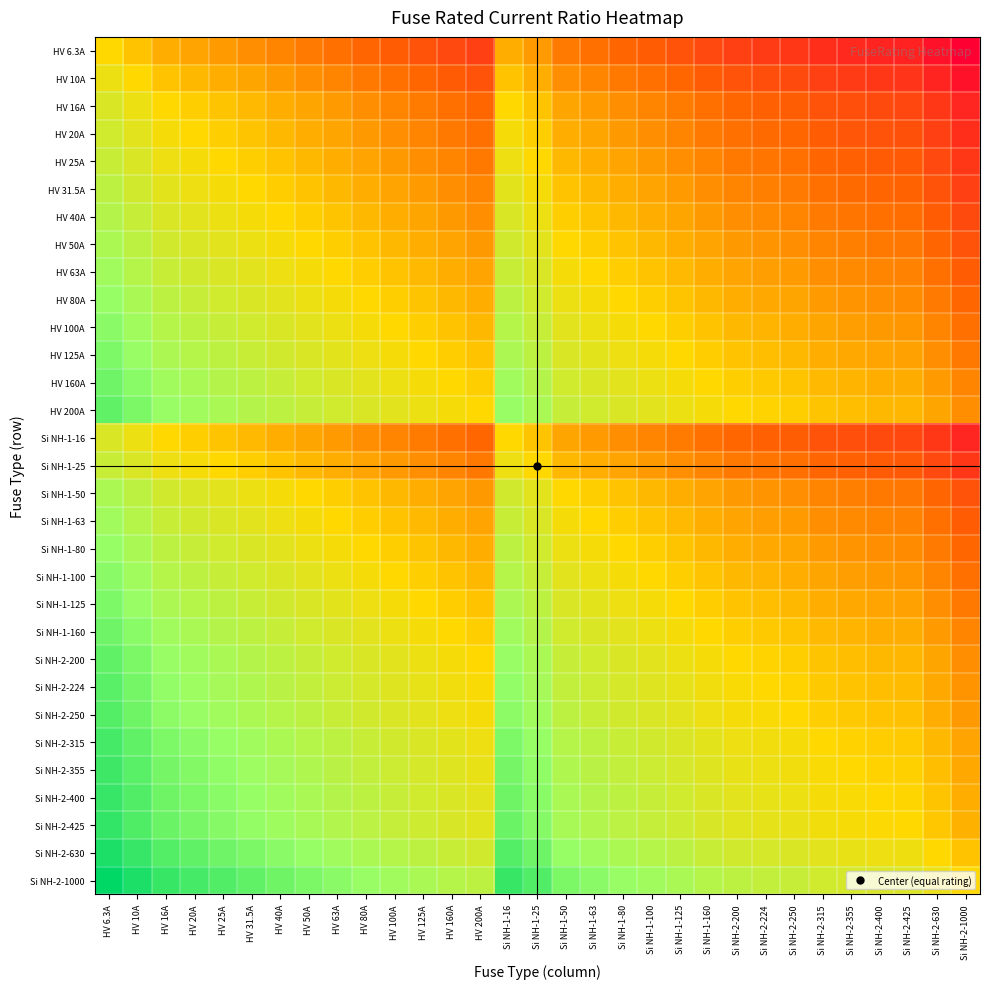

Reading left to right, extract all data points from this chart.

HV 6.3A: HV 6.3A=0.0	HV 10A=-0.7	HV 16A=-1.3	HV 20A=-1.7	HV 25A=-2.0	HV 31.5A=-2.3	HV 40A=-2.7	HV 50A=-3.0	HV 63A=-3.3	HV 80A=-3.7	HV 100A=-4.0	HV 125A=-4.3	HV 160A=-4.7	HV 200A=-5.0	Si NH-1-16=-1.3	Si NH-1-25=-2.0	Si NH-1-50=-3.0	Si NH-1-63=-3.3	Si NH-1-80=-3.7	Si NH-1-100=-4.0	Si NH-1-125=-4.3	Si NH-1-160=-4.7	Si NH-2-200=-5.0	Si NH-2-224=-5.2	Si NH-2-250=-5.3	Si NH-2-315=-5.6	Si NH-2-355=-5.8	Si NH-2-400=-6.0	Si NH-2-425=-6.1	Si NH-2-630=-6.6	Si NH-2-1000=-7.3
HV 10A: HV 6.3A=0.7	HV 10A=0.0	HV 16A=-0.7	HV 20A=-1.0	HV 25A=-1.3	HV 31.5A=-1.7	HV 40A=-2.0	HV 50A=-2.3	HV 63A=-2.7	HV 80A=-3.0	HV 100A=-3.3	HV 125A=-3.6	HV 160A=-4.0	HV 200A=-4.3	Si NH-1-16=-0.7	Si NH-1-25=-1.3	Si NH-1-50=-2.3	Si NH-1-63=-2.7	Si NH-1-80=-3.0	Si NH-1-100=-3.3	Si NH-1-125=-3.6	Si NH-1-160=-4.0	Si NH-2-200=-4.3	Si NH-2-224=-4.5	Si NH-2-250=-4.6	Si NH-2-315=-5.0	Si NH-2-355=-5.1	Si NH-2-400=-5.3	Si NH-2-425=-5.4	Si NH-2-630=-6.0	Si NH-2-1000=-6.6
HV 16A: HV 6.3A=1.3	HV 10A=0.7	HV 16A=0.0	HV 20A=-0.3	HV 25A=-0.6	HV 31.5A=-1.0	HV 40A=-1.3	HV 50A=-1.6	HV 63A=-2.0	HV 80A=-2.3	HV 100A=-2.6	HV 125A=-3.0	HV 160A=-3.3	HV 200A=-3.6	Si NH-1-16=0.0	Si NH-1-25=-0.6	Si NH-1-50=-1.6	Si NH-1-63=-2.0	Si NH-1-80=-2.3	Si NH-1-100=-2.6	Si NH-1-125=-3.0	Si NH-1-160=-3.3	Si NH-2-200=-3.6	Si NH-2-224=-3.8	Si NH-2-250=-4.0	Si NH-2-315=-4.3	Si NH-2-355=-4.5	Si NH-2-400=-4.6	Si NH-2-425=-4.7	Si NH-2-630=-5.3	Si NH-2-1000=-6.0
HV 20A: HV 6.3A=1.7	HV 10A=1.0	HV 16A=0.3	HV 20A=0.0	HV 25A=-0.3	HV 31.5A=-0.7	HV 40A=-1.0	HV 50A=-1.3	HV 63A=-1.7	HV 80A=-2.0	HV 100A=-2.3	HV 125A=-2.6	HV 160A=-3.0	HV 200A=-3.3	Si NH-1-16=0.3	Si NH-1-25=-0.3	Si NH-1-50=-1.3	Si NH-1-63=-1.7	Si NH-1-80=-2.0	Si NH-1-100=-2.3	Si NH-1-125=-2.6	Si NH-1-160=-3.0	Si NH-2-200=-3.3	Si NH-2-224=-3.5	Si NH-2-250=-3.6	Si NH-2-315=-4.0	Si NH-2-355=-4.1	Si NH-2-400=-4.3	Si NH-2-425=-4.4	Si NH-2-630=-5.0	Si NH-2-1000=-5.6
HV 25A: HV 6.3A=2.0	HV 10A=1.3	HV 16A=0.6	HV 20A=0.3	HV 25A=0.0	HV 31.5A=-0.3	HV 40A=-0.7	HV 50A=-1.0	HV 63A=-1.3	HV 80A=-1.7	HV 100A=-2.0	HV 125A=-2.3	HV 160A=-2.7	HV 200A=-3.0	Si NH-1-16=0.6	Si NH-1-25=0.0	Si NH-1-50=-1.0	Si NH-1-63=-1.3	Si NH-1-80=-1.7	Si NH-1-100=-2.0	Si NH-1-125=-2.3	Si NH-1-160=-2.7	Si NH-2-200=-3.0	Si NH-2-224=-3.2	Si NH-2-250=-3.3	Si NH-2-315=-3.7	Si NH-2-355=-3.8	Si NH-2-400=-4.0	Si NH-2-425=-4.1	Si NH-2-630=-4.7	Si NH-2-1000=-5.3
HV 31.5A: HV 6.3A=2.3	HV 10A=1.7	HV 16A=1.0	HV 20A=0.7	HV 25A=0.3	HV 31.5A=0.0	HV 40A=-0.3	HV 50A=-0.7	HV 63A=-1.0	HV 80A=-1.3	HV 100A=-1.7	HV 125A=-2.0	HV 160A=-2.3	HV 200A=-2.7	Si NH-1-16=1.0	Si NH-1-25=0.3	Si NH-1-50=-0.7	Si NH-1-63=-1.0	Si NH-1-80=-1.3	Si NH-1-100=-1.7	Si NH-1-125=-2.0	Si NH-1-160=-2.3	Si NH-2-200=-2.7	Si NH-2-224=-2.8	Si NH-2-250=-3.0	Si NH-2-315=-3.3	Si NH-2-355=-3.5	Si NH-2-400=-3.7	Si NH-2-425=-3.8	Si NH-2-630=-4.3	Si NH-2-1000=-5.0
HV 40A: HV 6.3A=2.7	HV 10A=2.0	HV 16A=1.3	HV 20A=1.0	HV 25A=0.7	HV 31.5A=0.3	HV 40A=0.0	HV 50A=-0.3	HV 63A=-0.7	HV 80A=-1.0	HV 100A=-1.3	HV 125A=-1.6	HV 160A=-2.0	HV 200A=-2.3	Si NH-1-16=1.3	Si NH-1-25=0.7	Si NH-1-50=-0.3	Si NH-1-63=-0.7	Si NH-1-80=-1.0	Si NH-1-100=-1.3	Si NH-1-125=-1.6	Si NH-1-160=-2.0	Si NH-2-200=-2.3	Si NH-2-224=-2.5	Si NH-2-250=-2.6	Si NH-2-315=-3.0	Si NH-2-355=-3.1	Si NH-2-400=-3.3	Si NH-2-425=-3.4	Si NH-2-630=-4.0	Si NH-2-1000=-4.6
HV 50A: HV 6.3A=3.0	HV 10A=2.3	HV 16A=1.6	HV 20A=1.3	HV 25A=1.0	HV 31.5A=0.7	HV 40A=0.3	HV 50A=0.0	HV 63A=-0.3	HV 80A=-0.7	HV 100A=-1.0	HV 125A=-1.3	HV 160A=-1.7	HV 200A=-2.0	Si NH-1-16=1.6	Si NH-1-25=1.0	Si NH-1-50=0.0	Si NH-1-63=-0.3	Si NH-1-80=-0.7	Si NH-1-100=-1.0	Si NH-1-125=-1.3	Si NH-1-160=-1.7	Si NH-2-200=-2.0	Si NH-2-224=-2.2	Si NH-2-250=-2.3	Si NH-2-315=-2.7	Si NH-2-355=-2.8	Si NH-2-400=-3.0	Si NH-2-425=-3.1	Si NH-2-630=-3.7	Si NH-2-1000=-4.3
HV 63A: HV 6.3A=3.3	HV 10A=2.7	HV 16A=2.0	HV 20A=1.7	HV 25A=1.3	HV 31.5A=1.0	HV 40A=0.7	HV 50A=0.3	HV 63A=0.0	HV 80A=-0.3	HV 100A=-0.7	HV 125A=-1.0	HV 160A=-1.3	HV 200A=-1.7	Si NH-1-16=2.0	Si NH-1-25=1.3	Si NH-1-50=0.3	Si NH-1-63=0.0	Si NH-1-80=-0.3	Si NH-1-100=-0.7	Si NH-1-125=-1.0	Si NH-1-160=-1.3	Si NH-2-200=-1.7	Si NH-2-224=-1.8	Si NH-2-250=-2.0	Si NH-2-315=-2.3	Si NH-2-355=-2.5	Si NH-2-400=-2.7	Si NH-2-425=-2.8	Si NH-2-630=-3.3	Si NH-2-1000=-4.0
HV 80A: HV 6.3A=3.7	HV 10A=3.0	HV 16A=2.3	HV 20A=2.0	HV 25A=1.7	HV 31.5A=1.3	HV 40A=1.0	HV 50A=0.7	HV 63A=0.3	HV 80A=0.0	HV 100A=-0.3	HV 125A=-0.6	HV 160A=-1.0	HV 200A=-1.3	Si NH-1-16=2.3	Si NH-1-25=1.7	Si NH-1-50=0.7	Si NH-1-63=0.3	Si NH-1-80=0.0	Si NH-1-100=-0.3	Si NH-1-125=-0.6	Si NH-1-160=-1.0	Si NH-2-200=-1.3	Si NH-2-224=-1.5	Si NH-2-250=-1.6	Si NH-2-315=-2.0	Si NH-2-355=-2.1	Si NH-2-400=-2.3	Si NH-2-425=-2.4	Si NH-2-630=-3.0	Si NH-2-1000=-3.6
HV 100A: HV 6.3A=4.0	HV 10A=3.3	HV 16A=2.6	HV 20A=2.3	HV 25A=2.0	HV 31.5A=1.7	HV 40A=1.3	HV 50A=1.0	HV 63A=0.7	HV 80A=0.3	HV 100A=0.0	HV 125A=-0.3	HV 160A=-0.7	HV 200A=-1.0	Si NH-1-16=2.6	Si NH-1-25=2.0	Si NH-1-50=1.0	Si NH-1-63=0.7	Si NH-1-80=0.3	Si NH-1-100=0.0	Si NH-1-125=-0.3	Si NH-1-160=-0.7	Si NH-2-200=-1.0	Si NH-2-224=-1.2	Si NH-2-250=-1.3	Si NH-2-315=-1.7	Si NH-2-355=-1.8	Si NH-2-400=-2.0	Si NH-2-425=-2.1	Si NH-2-630=-2.7	Si NH-2-1000=-3.3
HV 125A: HV 6.3A=4.3	HV 10A=3.6	HV 16A=3.0	HV 20A=2.6	HV 25A=2.3	HV 31.5A=2.0	HV 40A=1.6	HV 50A=1.3	HV 63A=1.0	HV 80A=0.6	HV 100A=0.3	HV 125A=0.0	HV 160A=-0.4	HV 200A=-0.7	Si NH-1-16=3.0	Si NH-1-25=2.3	Si NH-1-50=1.3	Si NH-1-63=1.0	Si NH-1-80=0.6	Si NH-1-100=0.3	Si NH-1-125=0.0	Si NH-1-160=-0.4	Si NH-2-200=-0.7	Si NH-2-224=-0.8	Si NH-2-250=-1.0	Si NH-2-315=-1.3	Si NH-2-355=-1.5	Si NH-2-400=-1.7	Si NH-2-425=-1.8	Si NH-2-630=-2.3	Si NH-2-1000=-3.0
HV 160A: HV 6.3A=4.7	HV 10A=4.0	HV 16A=3.3	HV 20A=3.0	HV 25A=2.7	HV 31.5A=2.3	HV 40A=2.0	HV 50A=1.7	HV 63A=1.3	HV 80A=1.0	HV 100A=0.7	HV 125A=0.4	HV 160A=0.0	HV 200A=-0.3	Si NH-1-16=3.3	Si NH-1-25=2.7	Si NH-1-50=1.7	Si NH-1-63=1.3	Si NH-1-80=1.0	Si NH-1-100=0.7	Si NH-1-125=0.4	Si NH-1-160=0.0	Si NH-2-200=-0.3	Si NH-2-224=-0.5	Si NH-2-250=-0.6	Si NH-2-315=-1.0	Si NH-2-355=-1.1	Si NH-2-400=-1.3	Si NH-2-425=-1.4	Si NH-2-630=-2.0	Si NH-2-1000=-2.6
HV 200A: HV 6.3A=5.0	HV 10A=4.3	HV 16A=3.6	HV 20A=3.3	HV 25A=3.0	HV 31.5A=2.7	HV 40A=2.3	HV 50A=2.0	HV 63A=1.7	HV 80A=1.3	HV 100A=1.0	HV 125A=0.7	HV 160A=0.3	HV 200A=0.0	Si NH-1-16=3.6	Si NH-1-25=3.0	Si NH-1-50=2.0	Si NH-1-63=1.7	Si NH-1-80=1.3	Si NH-1-100=1.0	Si NH-1-125=0.7	Si NH-1-160=0.3	Si NH-2-200=0.0	Si NH-2-224=-0.2	Si NH-2-250=-0.3	Si NH-2-315=-0.7	Si NH-2-355=-0.8	Si NH-2-400=-1.0	Si NH-2-425=-1.1	Si NH-2-630=-1.7	Si NH-2-1000=-2.3
Si NH-1-16: HV 6.3A=1.3	HV 10A=0.7	HV 16A=0.0	HV 20A=-0.3	HV 25A=-0.6	HV 31.5A=-1.0	HV 40A=-1.3	HV 50A=-1.6	HV 63A=-2.0	HV 80A=-2.3	HV 100A=-2.6	HV 125A=-3.0	HV 160A=-3.3	HV 200A=-3.6	Si NH-1-16=0.0	Si NH-1-25=-0.6	Si NH-1-50=-1.6	Si NH-1-63=-2.0	Si NH-1-80=-2.3	Si NH-1-100=-2.6	Si NH-1-125=-3.0	Si NH-1-160=-3.3	Si NH-2-200=-3.6	Si NH-2-224=-3.8	Si NH-2-250=-4.0	Si NH-2-315=-4.3	Si NH-2-355=-4.5	Si NH-2-400=-4.6	Si NH-2-425=-4.7	Si NH-2-630=-5.3	Si NH-2-1000=-6.0
Si NH-1-25: HV 6.3A=2.0	HV 10A=1.3	HV 16A=0.6	HV 20A=0.3	HV 25A=0.0	HV 31.5A=-0.3	HV 40A=-0.7	HV 50A=-1.0	HV 63A=-1.3	HV 80A=-1.7	HV 100A=-2.0	HV 125A=-2.3	HV 160A=-2.7	HV 200A=-3.0	Si NH-1-16=0.6	Si NH-1-25=0.0	Si NH-1-50=-1.0	Si NH-1-63=-1.3	Si NH-1-80=-1.7	Si NH-1-100=-2.0	Si NH-1-125=-2.3	Si NH-1-160=-2.7	Si NH-2-200=-3.0	Si NH-2-224=-3.2	Si NH-2-250=-3.3	Si NH-2-315=-3.7	Si NH-2-355=-3.8	Si NH-2-400=-4.0	Si NH-2-425=-4.1	Si NH-2-630=-4.7	Si NH-2-1000=-5.3
Si NH-1-50: HV 6.3A=3.0	HV 10A=2.3	HV 16A=1.6	HV 20A=1.3	HV 25A=1.0	HV 31.5A=0.7	HV 40A=0.3	HV 50A=0.0	HV 63A=-0.3	HV 80A=-0.7	HV 100A=-1.0	HV 125A=-1.3	HV 160A=-1.7	HV 200A=-2.0	Si NH-1-16=1.6	Si NH-1-25=1.0	Si NH-1-50=0.0	Si NH-1-63=-0.3	Si NH-1-80=-0.7	Si NH-1-100=-1.0	Si NH-1-125=-1.3	Si NH-1-160=-1.7	Si NH-2-200=-2.0	Si NH-2-224=-2.2	Si NH-2-250=-2.3	Si NH-2-315=-2.7	Si NH-2-355=-2.8	Si NH-2-400=-3.0	Si NH-2-425=-3.1	Si NH-2-630=-3.7	Si NH-2-1000=-4.3
Si NH-1-63: HV 6.3A=3.3	HV 10A=2.7	HV 16A=2.0	HV 20A=1.7	HV 25A=1.3	HV 31.5A=1.0	HV 40A=0.7	HV 50A=0.3	HV 63A=0.0	HV 80A=-0.3	HV 100A=-0.7	HV 125A=-1.0	HV 160A=-1.3	HV 200A=-1.7	Si NH-1-16=2.0	Si NH-1-25=1.3	Si NH-1-50=0.3	Si NH-1-63=0.0	Si NH-1-80=-0.3	Si NH-1-100=-0.7	Si NH-1-125=-1.0	Si NH-1-160=-1.3	Si NH-2-200=-1.7	Si NH-2-224=-1.8	Si NH-2-250=-2.0	Si NH-2-315=-2.3	Si NH-2-355=-2.5	Si NH-2-400=-2.7	Si NH-2-425=-2.8	Si NH-2-630=-3.3	Si NH-2-1000=-4.0
Si NH-1-80: HV 6.3A=3.7	HV 10A=3.0	HV 16A=2.3	HV 20A=2.0	HV 25A=1.7	HV 31.5A=1.3	HV 40A=1.0	HV 50A=0.7	HV 63A=0.3	HV 80A=0.0	HV 100A=-0.3	HV 125A=-0.6	HV 160A=-1.0	HV 200A=-1.3	Si NH-1-16=2.3	Si NH-1-25=1.7	Si NH-1-50=0.7	Si NH-1-63=0.3	Si NH-1-80=0.0	Si NH-1-100=-0.3	Si NH-1-125=-0.6	Si NH-1-160=-1.0	Si NH-2-200=-1.3	Si NH-2-224=-1.5	Si NH-2-250=-1.6	Si NH-2-315=-2.0	Si NH-2-355=-2.1	Si NH-2-400=-2.3	Si NH-2-425=-2.4	Si NH-2-630=-3.0	Si NH-2-1000=-3.6
Si NH-1-100: HV 6.3A=4.0	HV 10A=3.3	HV 16A=2.6	HV 20A=2.3	HV 25A=2.0	HV 31.5A=1.7	HV 40A=1.3	HV 50A=1.0	HV 63A=0.7	HV 80A=0.3	HV 100A=0.0	HV 125A=-0.3	HV 160A=-0.7	HV 200A=-1.0	Si NH-1-16=2.6	Si NH-1-25=2.0	Si NH-1-50=1.0	Si NH-1-63=0.7	Si NH-1-80=0.3	Si NH-1-100=0.0	Si NH-1-125=-0.3	Si NH-1-160=-0.7	Si NH-2-200=-1.0	Si NH-2-224=-1.2	Si NH-2-250=-1.3	Si NH-2-315=-1.7	Si NH-2-355=-1.8	Si NH-2-400=-2.0	Si NH-2-425=-2.1	Si NH-2-630=-2.7	Si NH-2-1000=-3.3
Si NH-1-125: HV 6.3A=4.3	HV 10A=3.6	HV 16A=3.0	HV 20A=2.6	HV 25A=2.3	HV 31.5A=2.0	HV 40A=1.6	HV 50A=1.3	HV 63A=1.0	HV 80A=0.6	HV 100A=0.3	HV 125A=0.0	HV 160A=-0.4	HV 200A=-0.7	Si NH-1-16=3.0	Si NH-1-25=2.3	Si NH-1-50=1.3	Si NH-1-63=1.0	Si NH-1-80=0.6	Si NH-1-100=0.3	Si NH-1-125=0.0	Si NH-1-160=-0.4	Si NH-2-200=-0.7	Si NH-2-224=-0.8	Si NH-2-250=-1.0	Si NH-2-315=-1.3	Si NH-2-355=-1.5	Si NH-2-400=-1.7	Si NH-2-425=-1.8	Si NH-2-630=-2.3	Si NH-2-1000=-3.0
Si NH-1-160: HV 6.3A=4.7	HV 10A=4.0	HV 16A=3.3	HV 20A=3.0	HV 25A=2.7	HV 31.5A=2.3	HV 40A=2.0	HV 50A=1.7	HV 63A=1.3	HV 80A=1.0	HV 100A=0.7	HV 125A=0.4	HV 160A=0.0	HV 200A=-0.3	Si NH-1-16=3.3	Si NH-1-25=2.7	Si NH-1-50=1.7	Si NH-1-63=1.3	Si NH-1-80=1.0	Si NH-1-100=0.7	Si NH-1-125=0.4	Si NH-1-160=0.0	Si NH-2-200=-0.3	Si NH-2-224=-0.5	Si NH-2-250=-0.6	Si NH-2-315=-1.0	Si NH-2-355=-1.1	Si NH-2-400=-1.3	Si NH-2-425=-1.4	Si NH-2-630=-2.0	Si NH-2-1000=-2.6
Si NH-2-200: HV 6.3A=5.0	HV 10A=4.3	HV 16A=3.6	HV 20A=3.3	HV 25A=3.0	HV 31.5A=2.7	HV 40A=2.3	HV 50A=2.0	HV 63A=1.7	HV 80A=1.3	HV 100A=1.0	HV 125A=0.7	HV 160A=0.3	HV 200A=0.0	Si NH-1-16=3.6	Si NH-1-25=3.0	Si NH-1-50=2.0	Si NH-1-63=1.7	Si NH-1-80=1.3	Si NH-1-100=1.0	Si NH-1-125=0.7	Si NH-1-160=0.3	Si NH-2-200=0.0	Si NH-2-224=-0.2	Si NH-2-250=-0.3	Si NH-2-315=-0.7	Si NH-2-355=-0.8	Si NH-2-400=-1.0	Si NH-2-425=-1.1	Si NH-2-630=-1.7	Si NH-2-1000=-2.3
Si NH-2-224: HV 6.3A=5.2	HV 10A=4.5	HV 16A=3.8	HV 20A=3.5	HV 25A=3.2	HV 31.5A=2.8	HV 40A=2.5	HV 50A=2.2	HV 63A=1.8	HV 80A=1.5	HV 100A=1.2	HV 125A=0.8	HV 160A=0.5	HV 200A=0.2	Si NH-1-16=3.8	Si NH-1-25=3.2	Si NH-1-50=2.2	Si NH-1-63=1.8	Si NH-1-80=1.5	Si NH-1-100=1.2	Si NH-1-125=0.8	Si NH-1-160=0.5	Si NH-2-200=0.2	Si NH-2-224=0.0	Si NH-2-250=-0.2	Si NH-2-315=-0.5	Si NH-2-355=-0.7	Si NH-2-400=-0.8	Si NH-2-425=-0.9	Si NH-2-630=-1.5	Si NH-2-1000=-2.2
Si NH-2-250: HV 6.3A=5.3	HV 10A=4.6	HV 16A=4.0	HV 20A=3.6	HV 25A=3.3	HV 31.5A=3.0	HV 40A=2.6	HV 50A=2.3	HV 63A=2.0	HV 80A=1.6	HV 100A=1.3	HV 125A=1.0	HV 160A=0.6	HV 200A=0.3	Si NH-1-16=4.0	Si NH-1-25=3.3	Si NH-1-50=2.3	Si NH-1-63=2.0	Si NH-1-80=1.6	Si NH-1-100=1.3	Si NH-1-125=1.0	Si NH-1-160=0.6	Si NH-2-200=0.3	Si NH-2-224=0.2	Si NH-2-250=0.0	Si NH-2-315=-0.3	Si NH-2-355=-0.5	Si NH-2-400=-0.7	Si NH-2-425=-0.8	Si NH-2-630=-1.3	Si NH-2-1000=-2.0
Si NH-2-315: HV 6.3A=5.6	HV 10A=5.0	HV 16A=4.3	HV 20A=4.0	HV 25A=3.7	HV 31.5A=3.3	HV 40A=3.0	HV 50A=2.7	HV 63A=2.3	HV 80A=2.0	HV 100A=1.7	HV 125A=1.3	HV 160A=1.0	HV 200A=0.7	Si NH-1-16=4.3	Si NH-1-25=3.7	Si NH-1-50=2.7	Si NH-1-63=2.3	Si NH-1-80=2.0	Si NH-1-100=1.7	Si NH-1-125=1.3	Si NH-1-160=1.0	Si NH-2-200=0.7	Si NH-2-224=0.5	Si NH-2-250=0.3	Si NH-2-315=0.0	Si NH-2-355=-0.2	Si NH-2-400=-0.3	Si NH-2-425=-0.4	Si NH-2-630=-1.0	Si NH-2-1000=-1.7
Si NH-2-355: HV 6.3A=5.8	HV 10A=5.1	HV 16A=4.5	HV 20A=4.1	HV 25A=3.8	HV 31.5A=3.5	HV 40A=3.1	HV 50A=2.8	HV 63A=2.5	HV 80A=2.1	HV 100A=1.8	HV 125A=1.5	HV 160A=1.1	HV 200A=0.8	Si NH-1-16=4.5	Si NH-1-25=3.8	Si NH-1-50=2.8	Si NH-1-63=2.5	Si NH-1-80=2.1	Si NH-1-100=1.8	Si NH-1-125=1.5	Si NH-1-160=1.1	Si NH-2-200=0.8	Si NH-2-224=0.7	Si NH-2-250=0.5	Si NH-2-315=0.2	Si NH-2-355=0.0	Si NH-2-400=-0.2	Si NH-2-425=-0.3	Si NH-2-630=-0.8	Si NH-2-1000=-1.5
Si NH-2-400: HV 6.3A=6.0	HV 10A=5.3	HV 16A=4.6	HV 20A=4.3	HV 25A=4.0	HV 31.5A=3.7	HV 40A=3.3	HV 50A=3.0	HV 63A=2.7	HV 80A=2.3	HV 100A=2.0	HV 125A=1.7	HV 160A=1.3	HV 200A=1.0	Si NH-1-16=4.6	Si NH-1-25=4.0	Si NH-1-50=3.0	Si NH-1-63=2.7	Si NH-1-80=2.3	Si NH-1-100=2.0	Si NH-1-125=1.7	Si NH-1-160=1.3	Si NH-2-200=1.0	Si NH-2-224=0.8	Si NH-2-250=0.7	Si NH-2-315=0.3	Si NH-2-355=0.2	Si NH-2-400=0.0	Si NH-2-425=-0.1	Si NH-2-630=-0.7	Si NH-2-1000=-1.3
Si NH-2-425: HV 6.3A=6.1	HV 10A=5.4	HV 16A=4.7	HV 20A=4.4	HV 25A=4.1	HV 31.5A=3.8	HV 40A=3.4	HV 50A=3.1	HV 63A=2.8	HV 80A=2.4	HV 100A=2.1	HV 125A=1.8	HV 160A=1.4	HV 200A=1.1	Si NH-1-16=4.7	Si NH-1-25=4.1	Si NH-1-50=3.1	Si NH-1-63=2.8	Si NH-1-80=2.4	Si NH-1-100=2.1	Si NH-1-125=1.8	Si NH-1-160=1.4	Si NH-2-200=1.1	Si NH-2-224=0.9	Si NH-2-250=0.8	Si NH-2-315=0.4	Si NH-2-355=0.3	Si NH-2-400=0.1	Si NH-2-425=0.0	Si NH-2-630=-0.6	Si NH-2-1000=-1.2
Si NH-2-630: HV 6.3A=6.6	HV 10A=6.0	HV 16A=5.3	HV 20A=5.0	HV 25A=4.7	HV 31.5A=4.3	HV 40A=4.0	HV 50A=3.7	HV 63A=3.3	HV 80A=3.0	HV 100A=2.7	HV 125A=2.3	HV 160A=2.0	HV 200A=1.7	Si NH-1-16=5.3	Si NH-1-25=4.7	Si NH-1-50=3.7	Si NH-1-63=3.3	Si NH-1-80=3.0	Si NH-1-100=2.7	Si NH-1-125=2.3	Si NH-1-160=2.0	Si NH-2-200=1.7	Si NH-2-224=1.5	Si NH-2-250=1.3	Si NH-2-315=1.0	Si NH-2-355=0.8	Si NH-2-400=0.7	Si NH-2-425=0.6	Si NH-2-630=0.0	Si NH-2-1000=-0.7
Si NH-2-1000: HV 6.3A=7.3	HV 10A=6.6	HV 16A=6.0	HV 20A=5.6	HV 25A=5.3	HV 31.5A=5.0	HV 40A=4.6	HV 50A=4.3	HV 63A=4.0	HV 80A=3.6	HV 100A=3.3	HV 125A=3.0	HV 160A=2.6	HV 200A=2.3	Si NH-1-16=6.0	Si NH-1-25=5.3	Si NH-1-50=4.3	Si NH-1-63=4.0	Si NH-1-80=3.6	Si NH-1-100=3.3	Si NH-1-125=3.0	Si NH-1-160=2.6	Si NH-2-200=2.3	Si NH-2-224=2.2	Si NH-2-250=2.0	Si NH-2-315=1.7	Si NH-2-355=1.5	Si NH-2-400=1.3	Si NH-2-425=1.2	Si NH-2-630=0.7	Si NH-2-1000=0.0